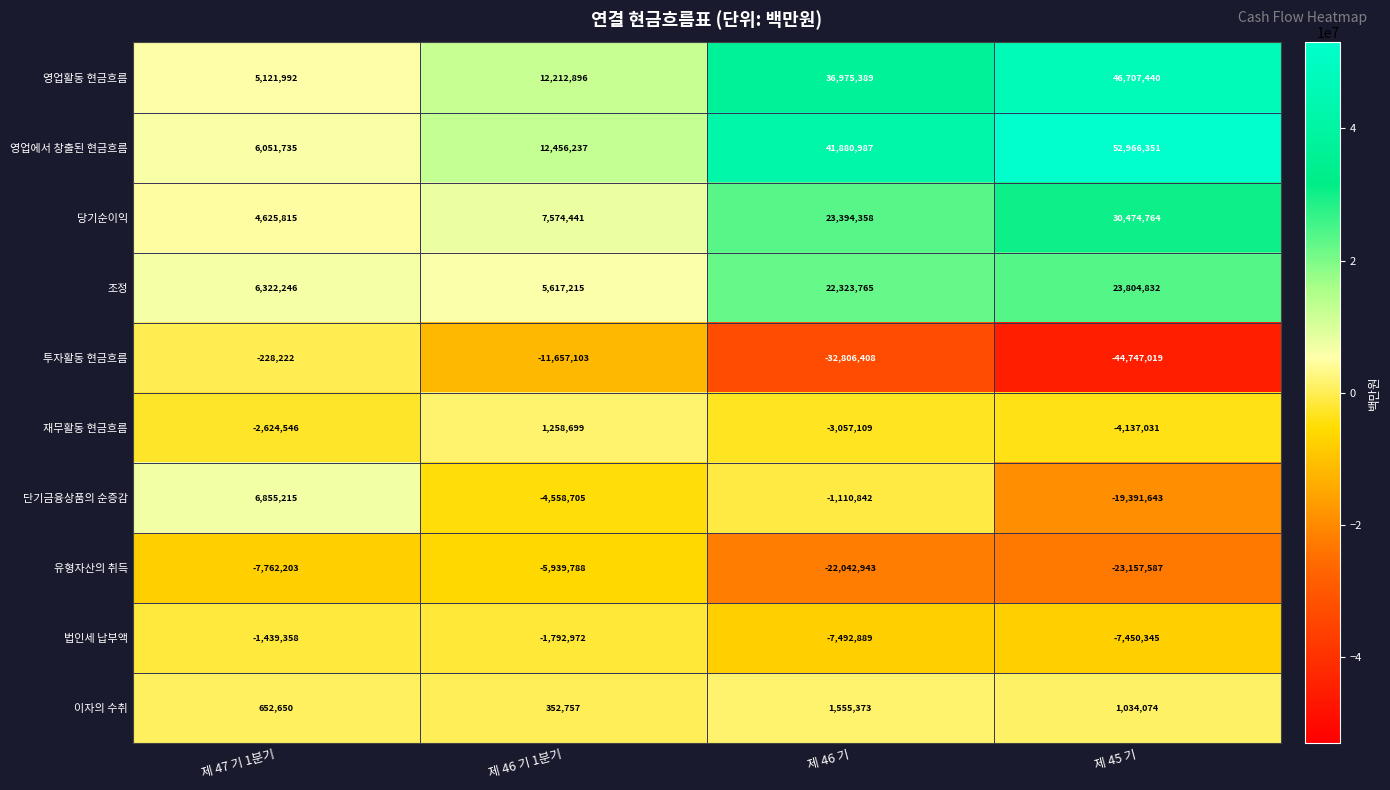

Rank the series by their maximum value, from highest to lowest.

영업에서 창출된 현금흐름, 영업활동 현금흐름, 당기순이익, 조정, 단기금융상품의 순증감, 이자의 수취, 재무활동 현금흐름, 투자활동 현금흐름, 법인세 납부액, 유형자산의 취득